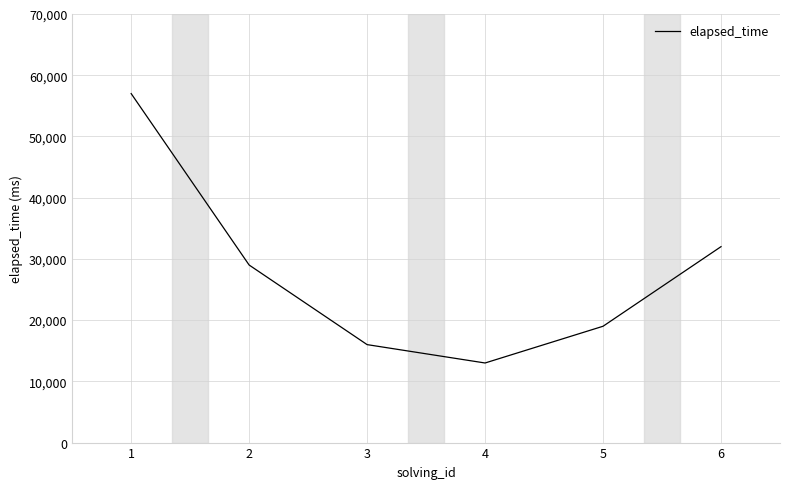

List the labels in order of value, smallest first.

4, 3, 5, 2, 6, 1